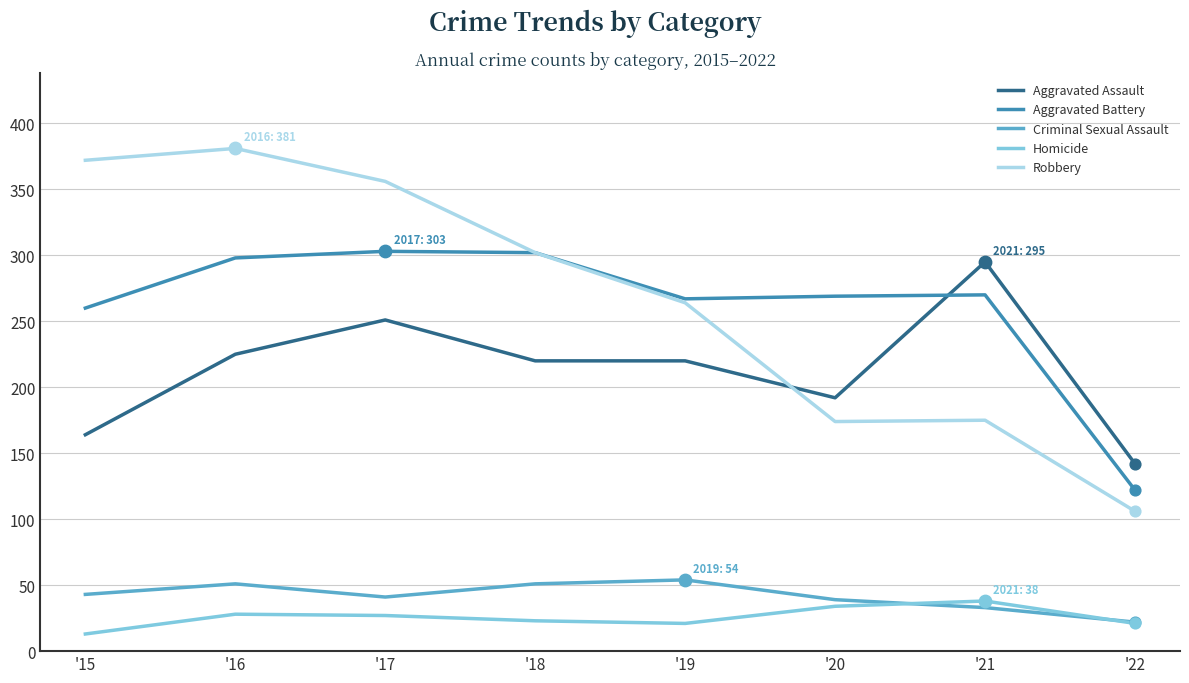

What are all the series names shown in the legend?

Aggravated Assault, Aggravated Battery, Criminal Sexual Assault, Homicide, Robbery